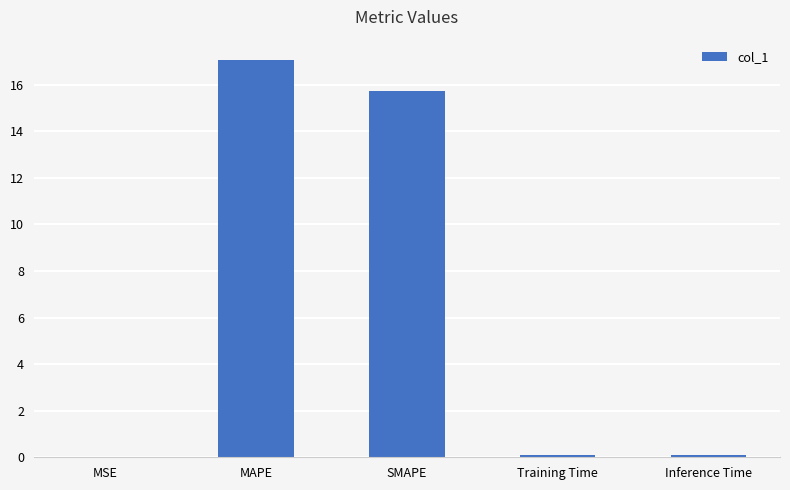

What is the sum of all values?

33.0